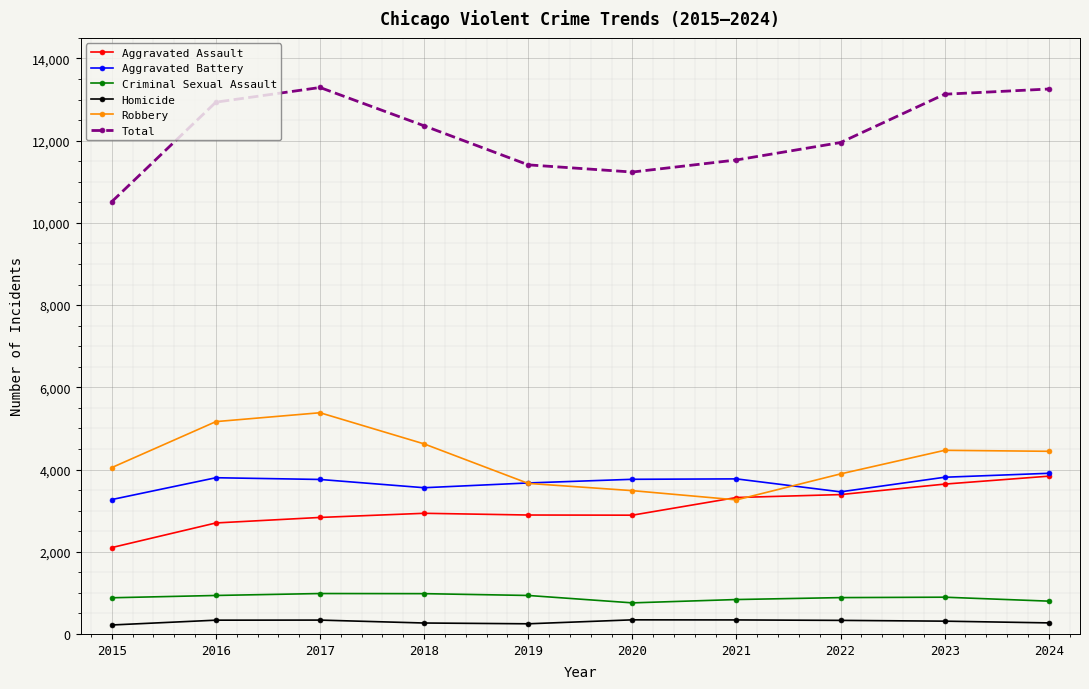

Which category has the highest value in the Aggravated Assault series?

2024